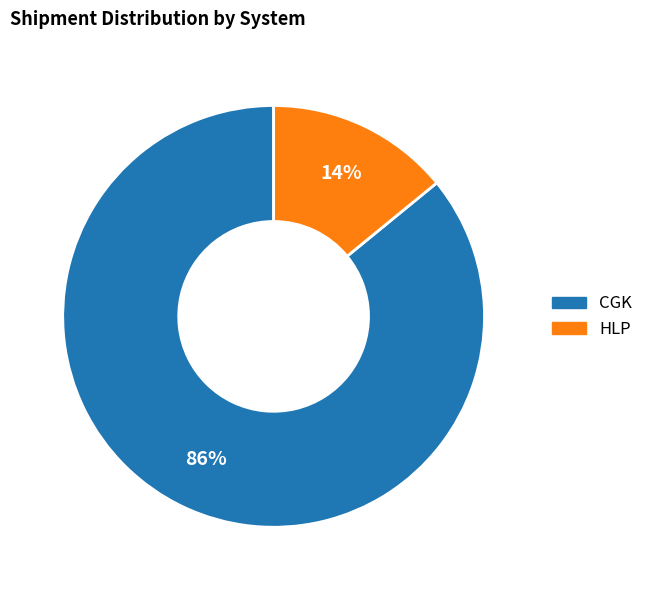

To the nearest percent, what is the combined percentage of HLP and CGK?

100%